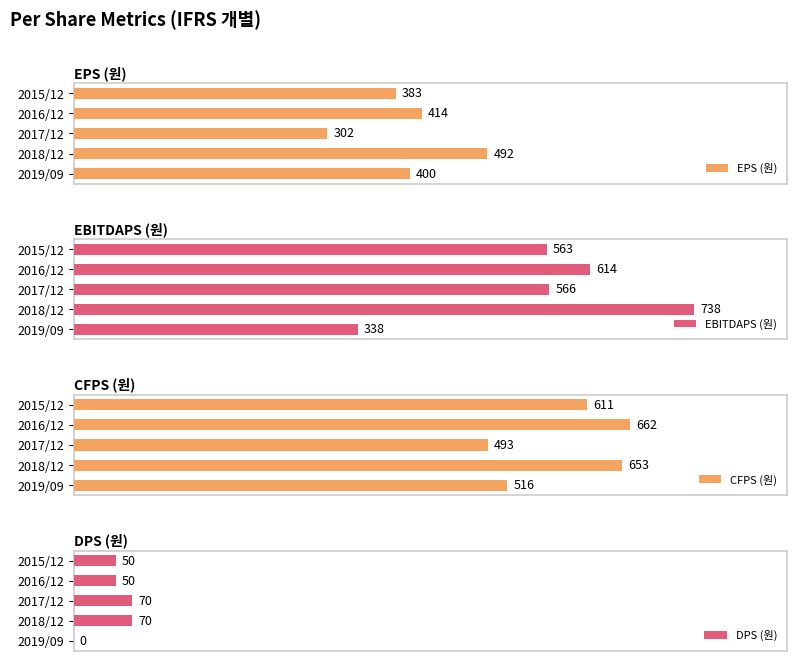

What is the value of the EPS (원) bar at the 1st from the left?

383